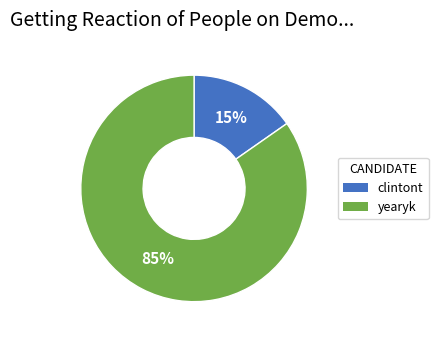

What is the smallest slice in the pie chart?

clintont